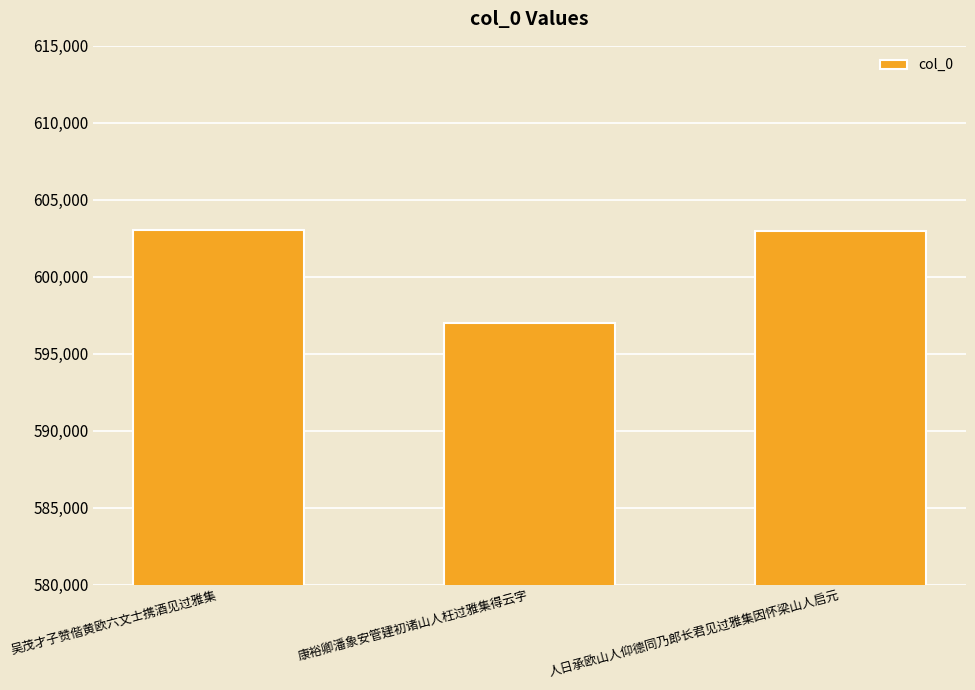

At which label is the value closest to 600021?

人日承欧山人仰德同乃郎长君见过雅集因怀梁山人启元